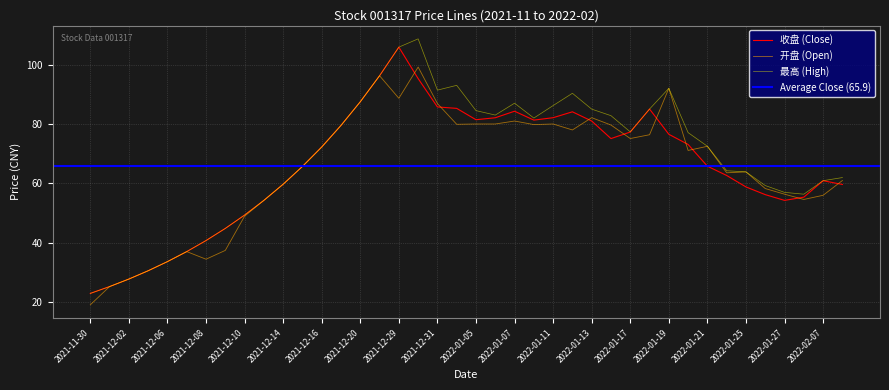

The 最高 series shows 41.0 at 2021-12-14. True or false?

False